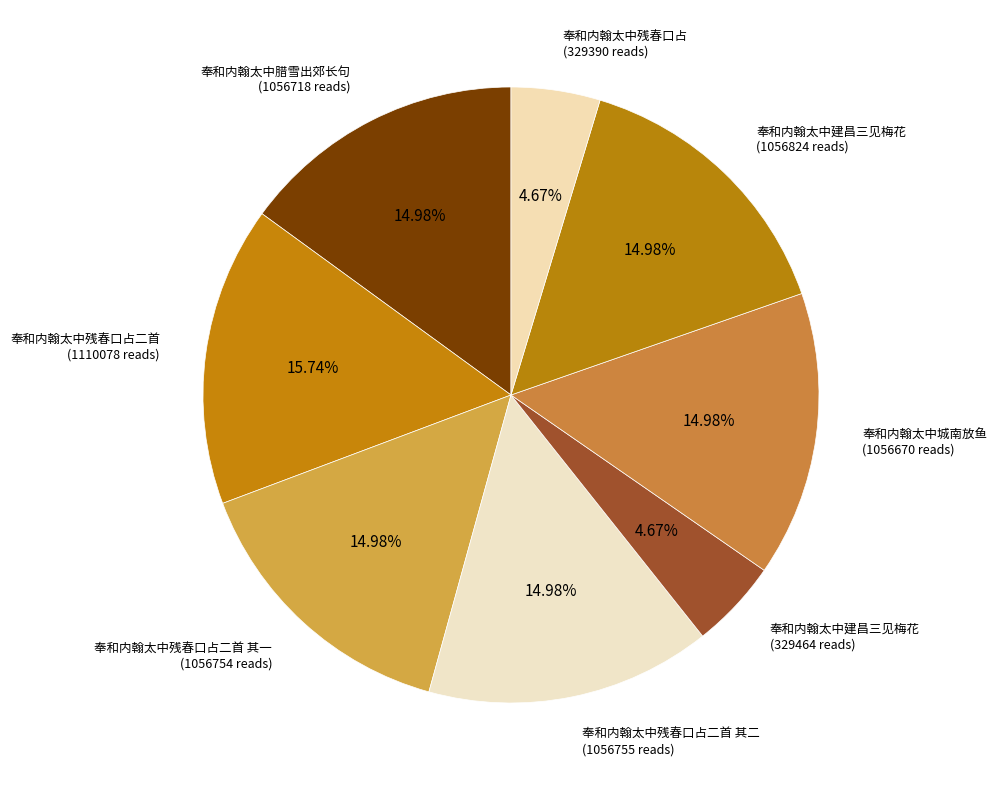

How many slices are in this pie chart?

8